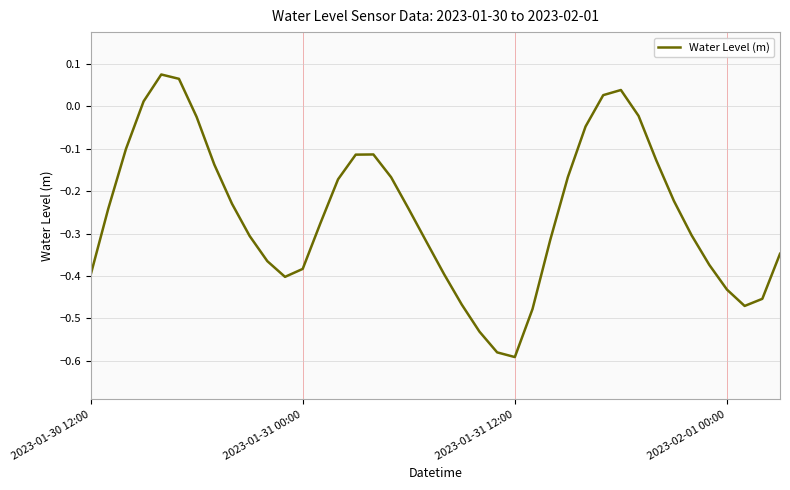

Count the number of categories in the chart.

40